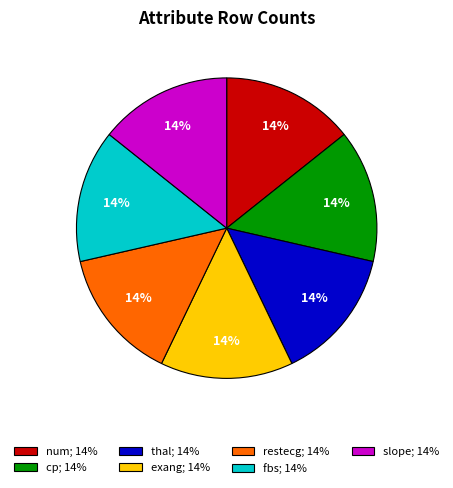

Is it true that exang; 14% is 26% of the pie?

False